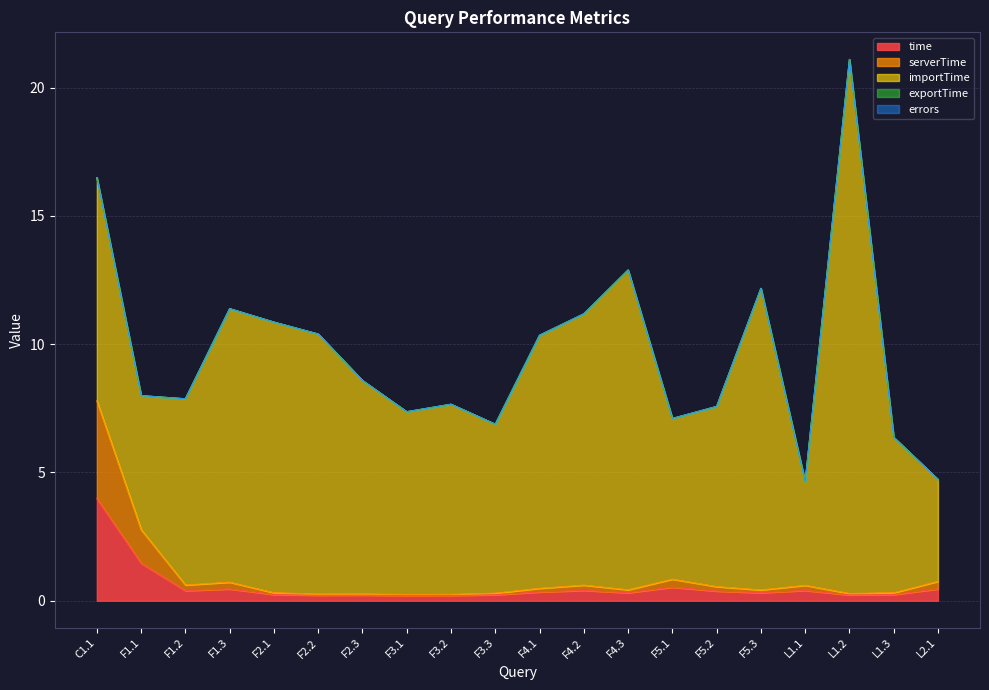

The serverTime series shows 0.2 at L1.1. True or false?

True